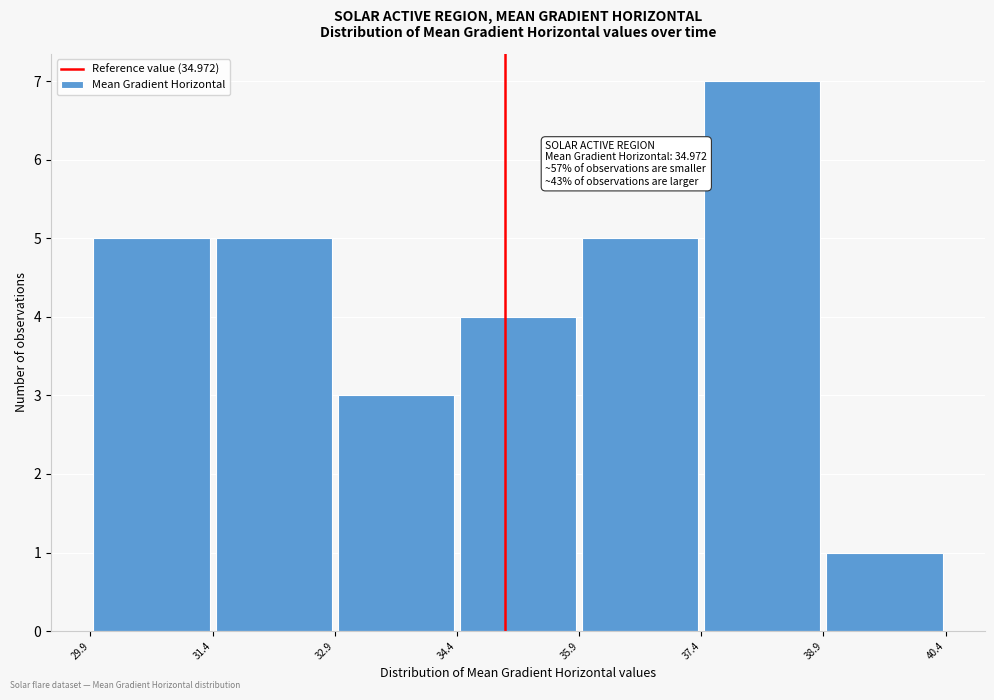

Over which range of the x-axis is the bar tallest?

37.4 to 38.9